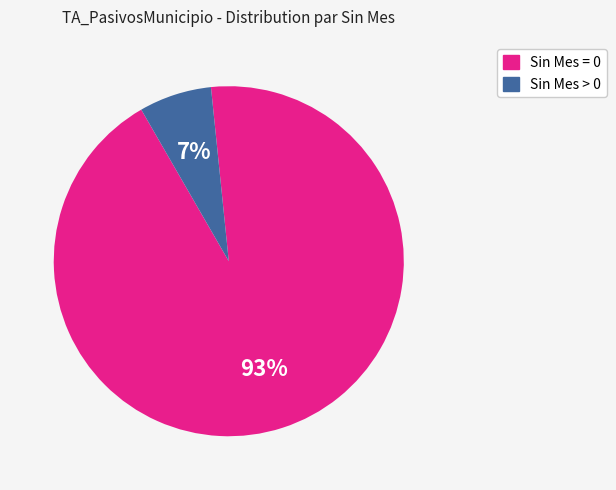

True or false: Sin Mes = 0 accounts for 99% of the total.

False